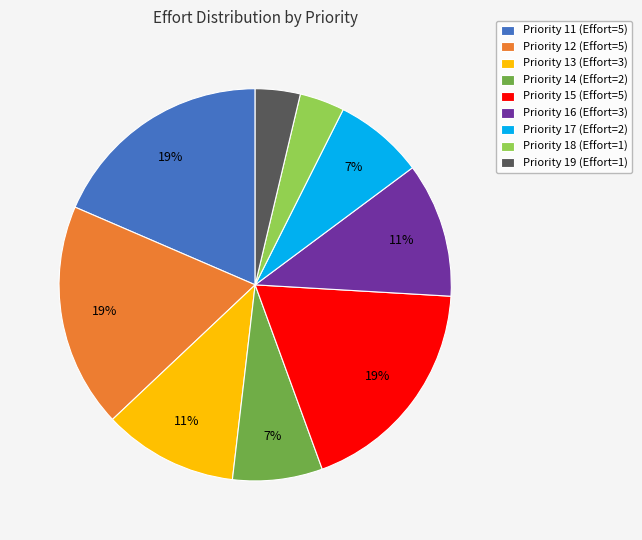

Approximately how many times larger is the value at Priority 15 (Effort=5) compared to Priority 12 (Effort=5)?

1.0